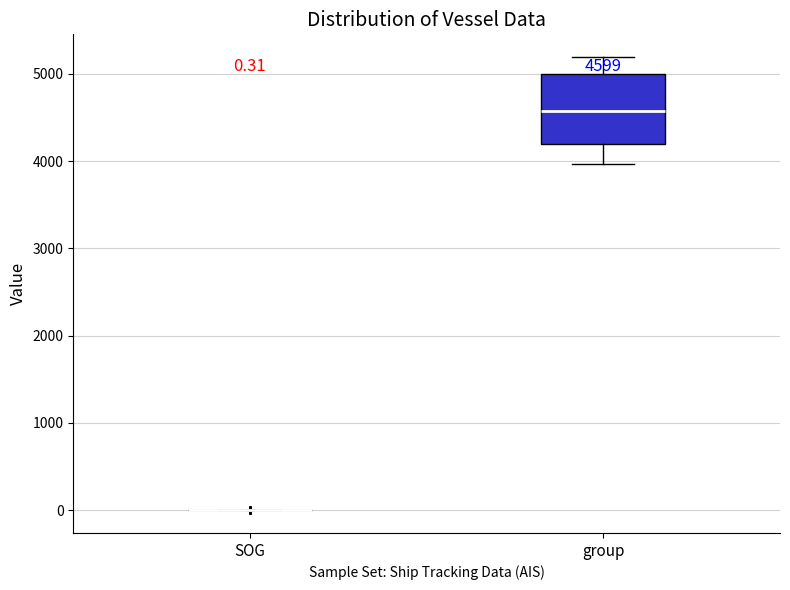

Comparing the boxes themselves (not the whiskers), which one is the tallest?

group